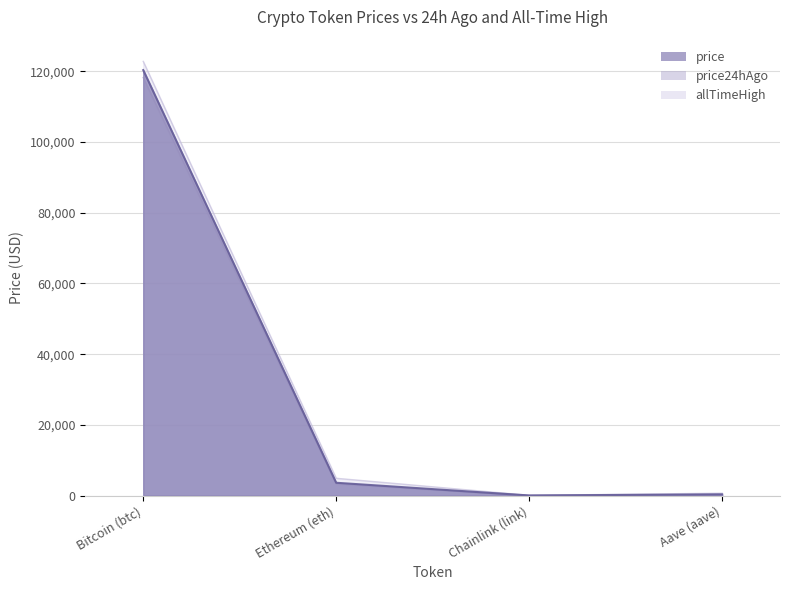

What is the difference between the allTimeHigh values at Aave (aave) and Ethereum (eth)?

4216.6